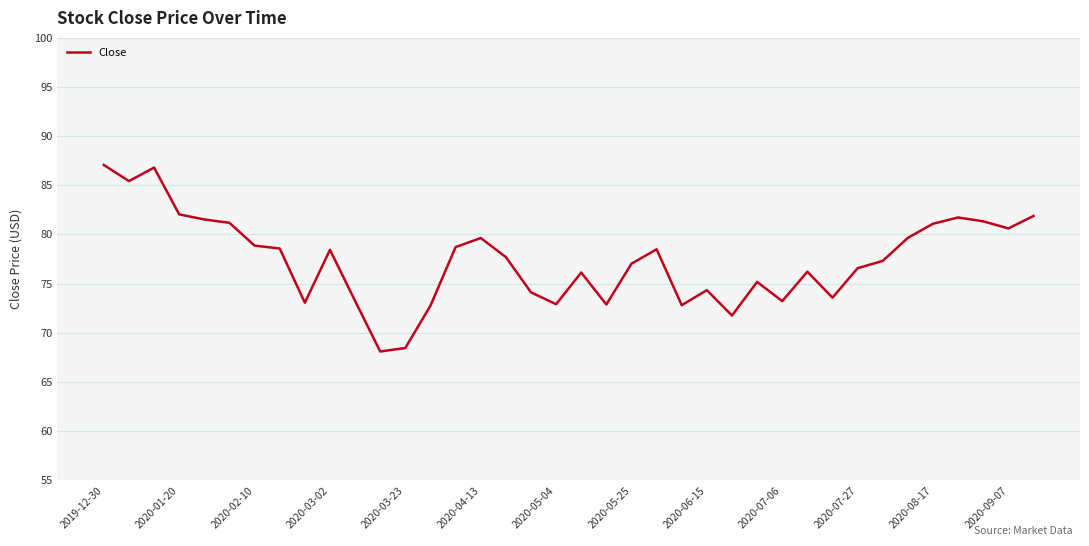

What is the minimum value shown in the chart?

68.1